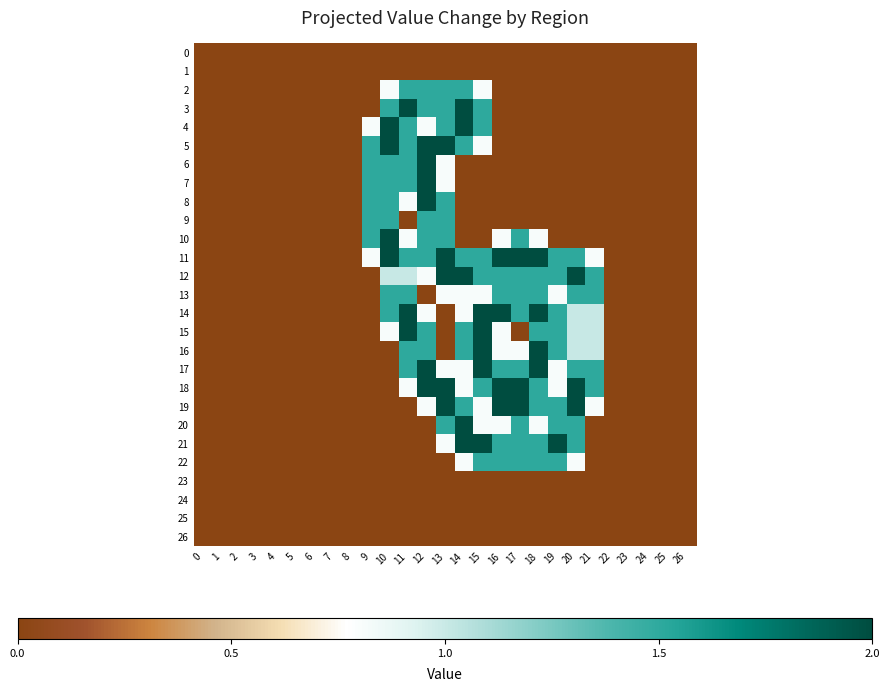

Which series changed the most between 13 and 21?

5